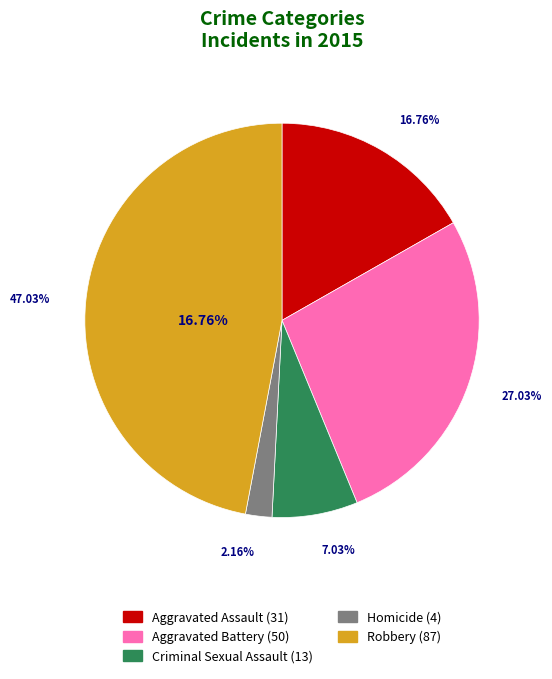

To the nearest percent, what percentage of the pie is Criminal Sexual Assault?

7%